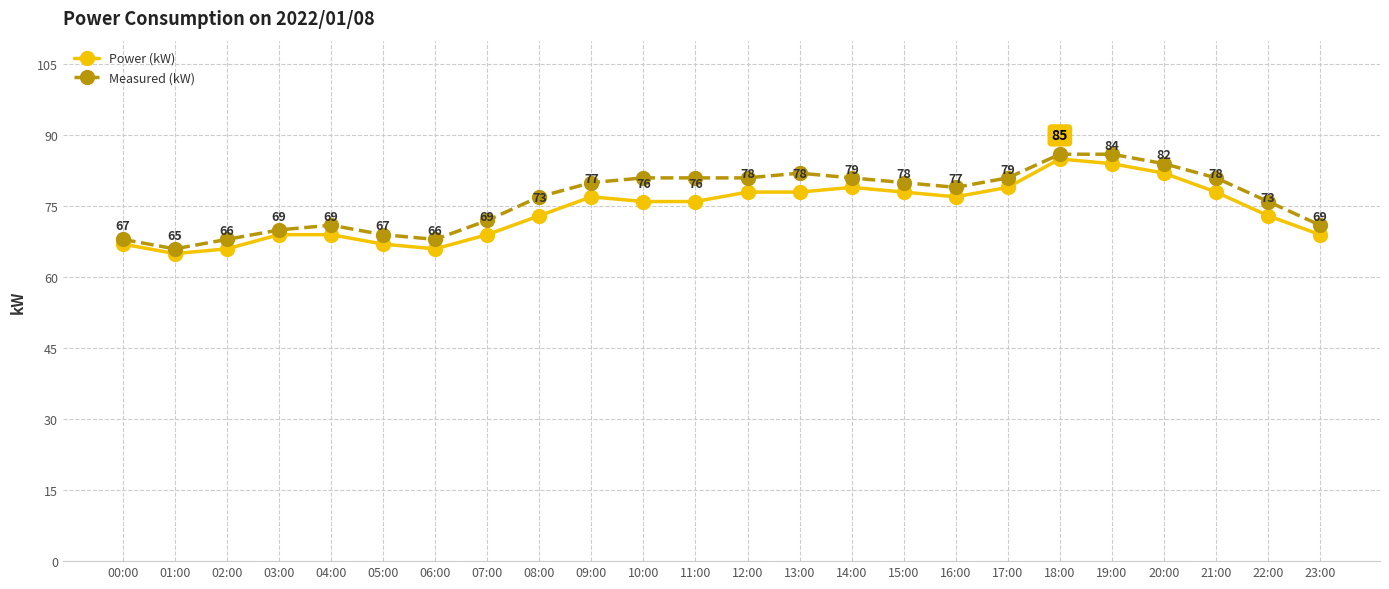

Where is the first local maximum for Measured (kW)?

04:00